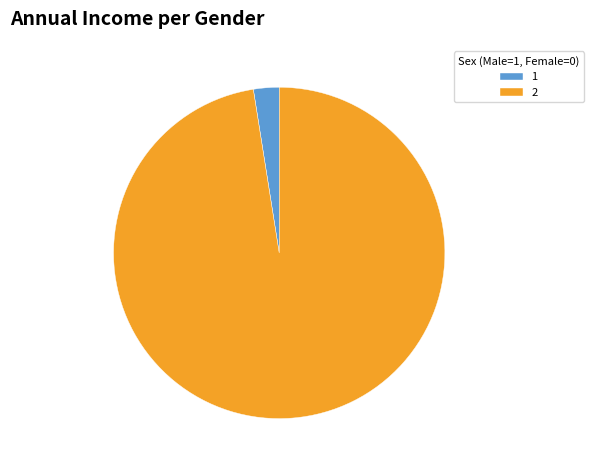

What is the ratio of the value at 2 to the value at 1?

39.0